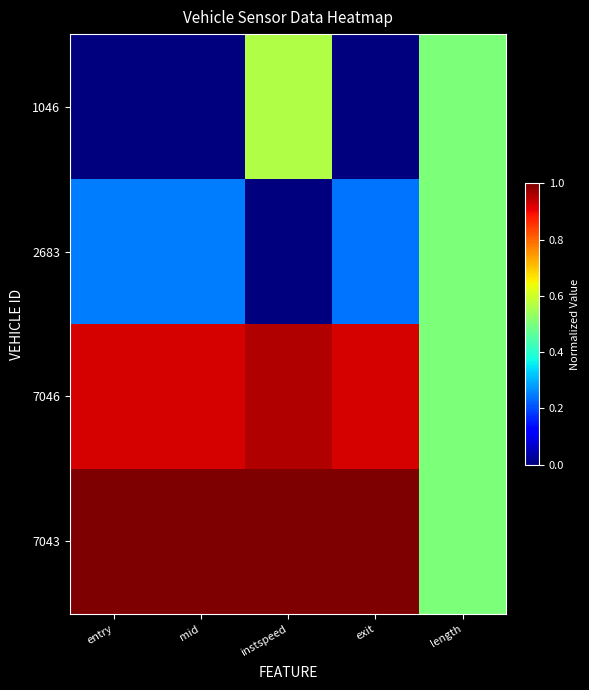

Which series has the largest total across all categories?

7043